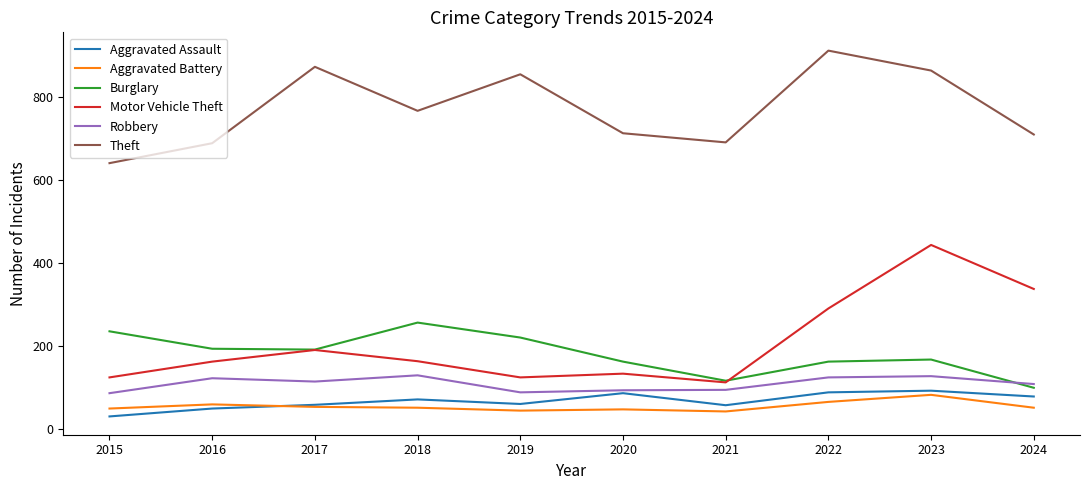

Count the number of categories in the chart.

10